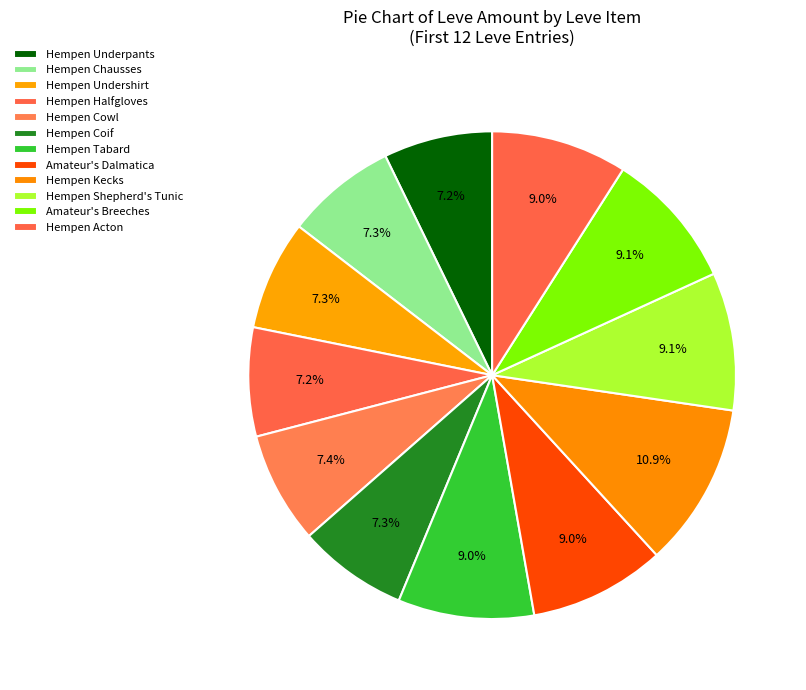

To the nearest percent, what portion does Hempen Coif represent?

7%